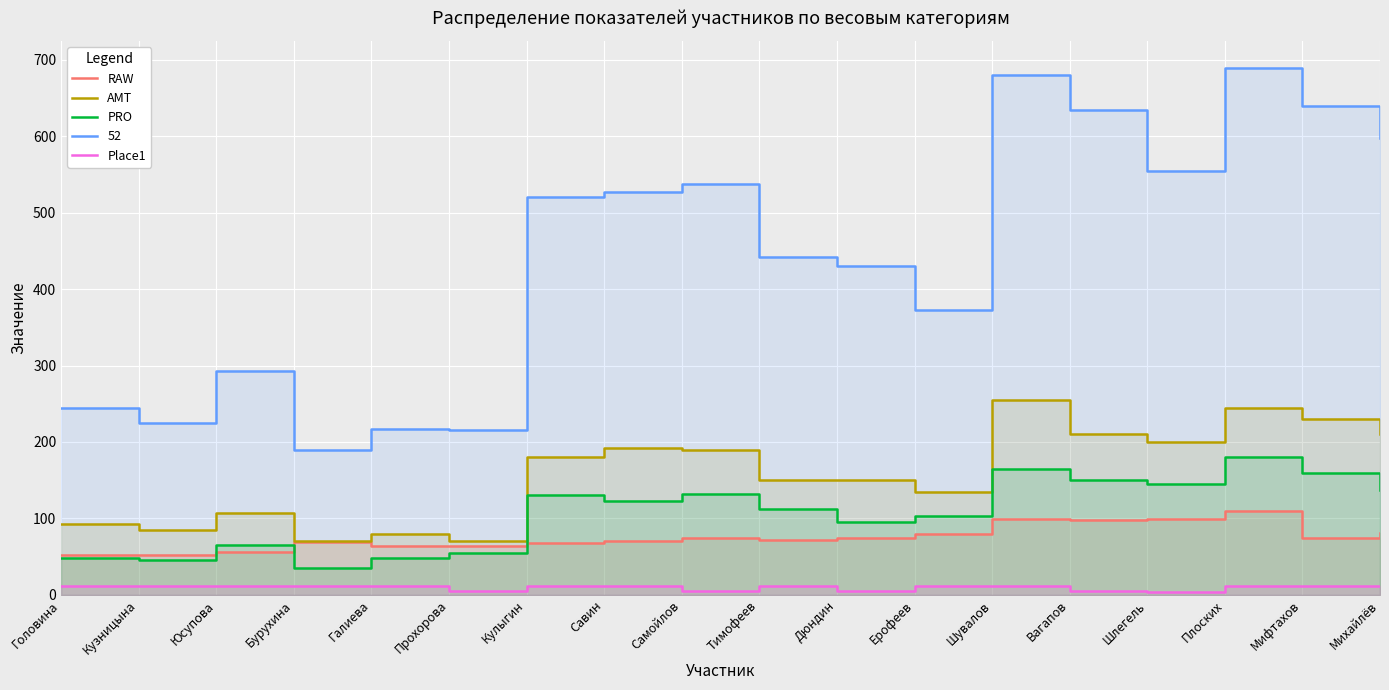

In PRO, how many points are lower than both neighbors (excluding endpoints)?

5